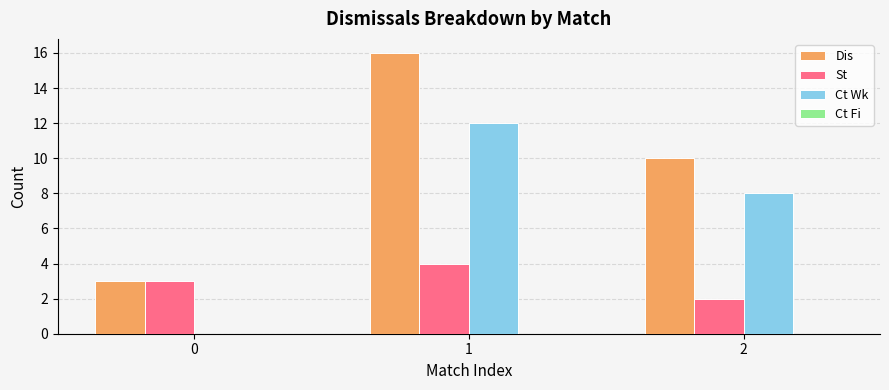

Which series changed the most between 0 and 1?

Dis